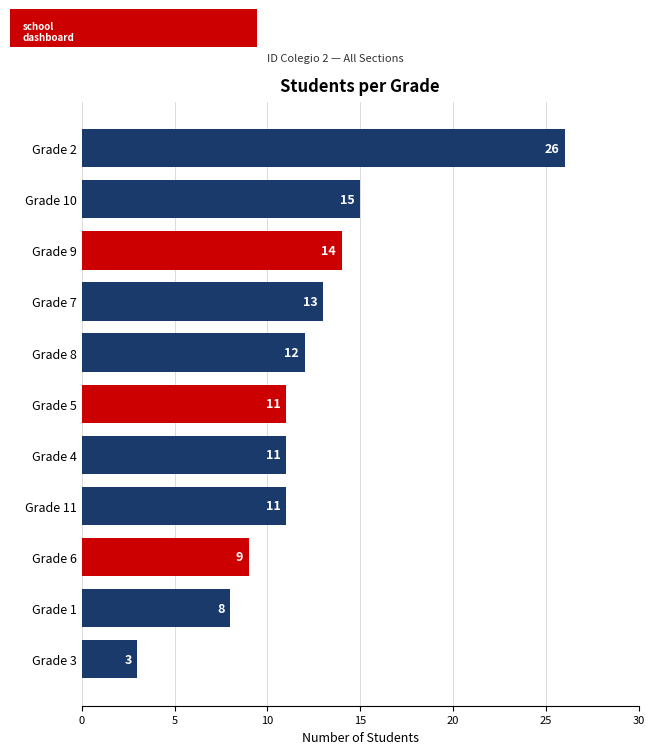

Does the chart contain any negative values?

No